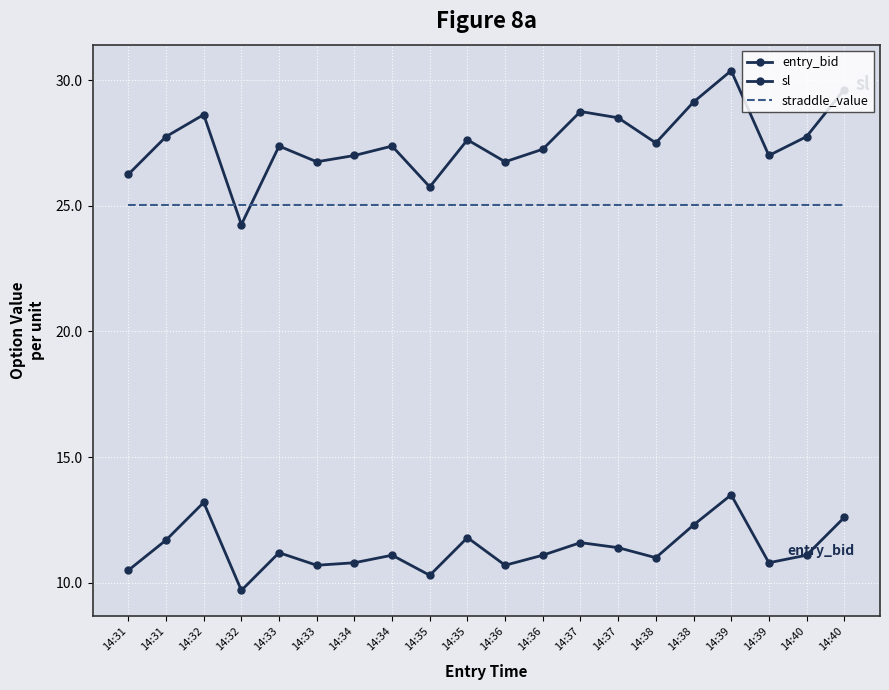

At which label is straddle_value closest to 25?

14:31